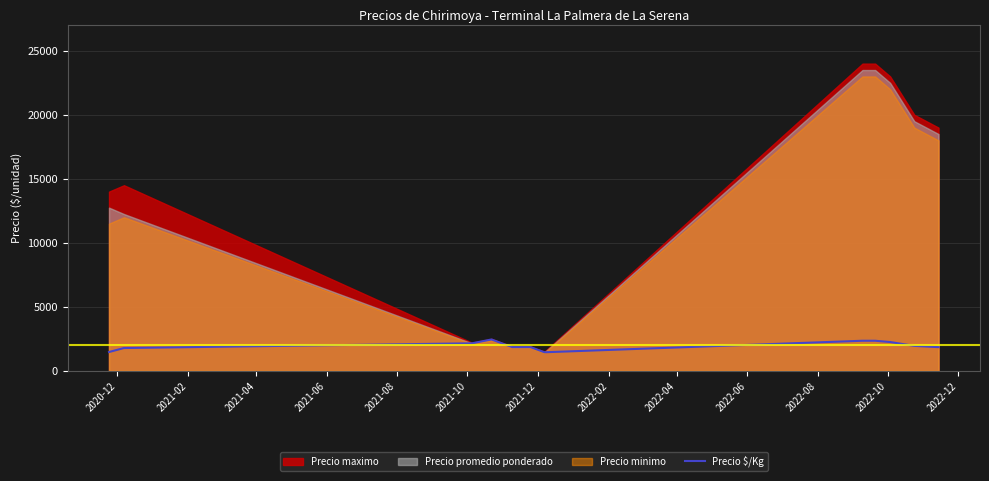

How many lines are shown in the chart?

1